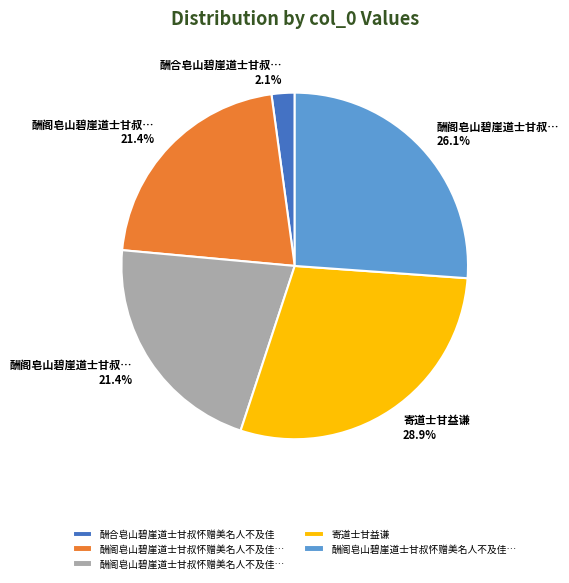

Does any single category account for the majority?

No